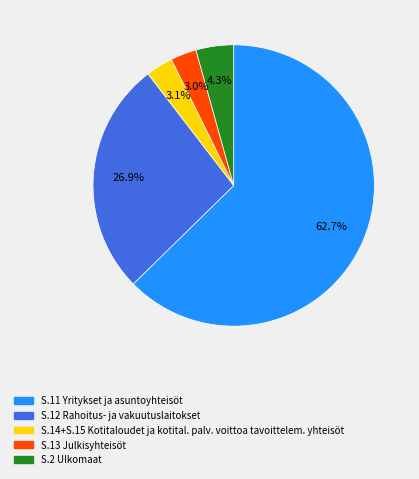

Combined, do S.14+S.15 Kotitaloudet ja kotital. palv. voittoa tavoittelem. yhteisöt and S.13 Julkisyhteisöt account for over 50%?

No